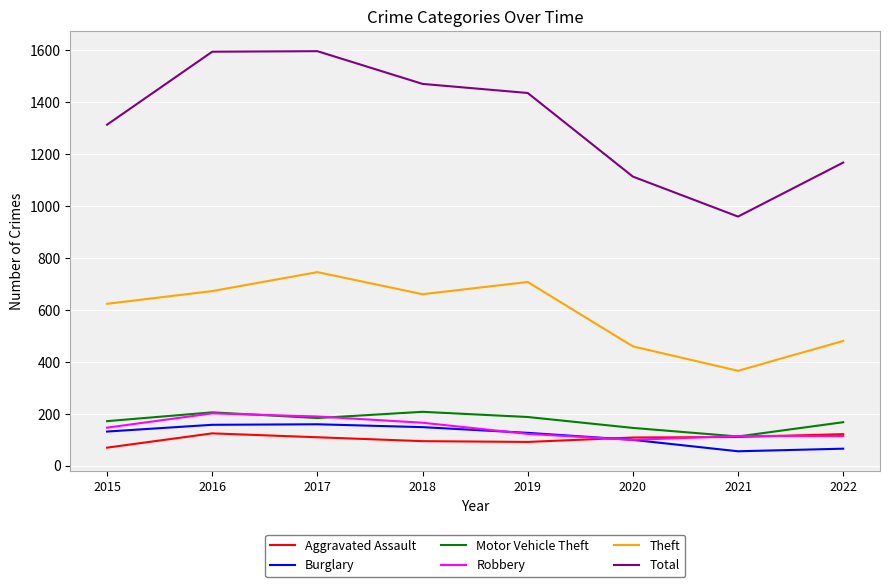

True or false: Theft and Robbery intersect in this chart.

False